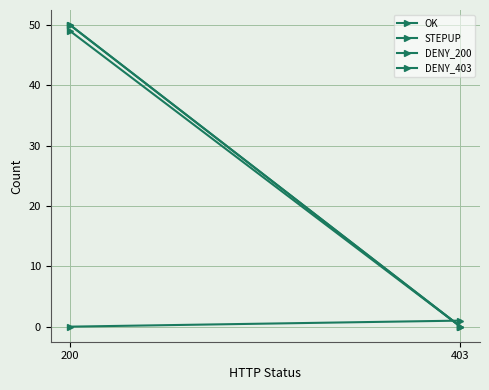

How many lines are shown in the chart?

4